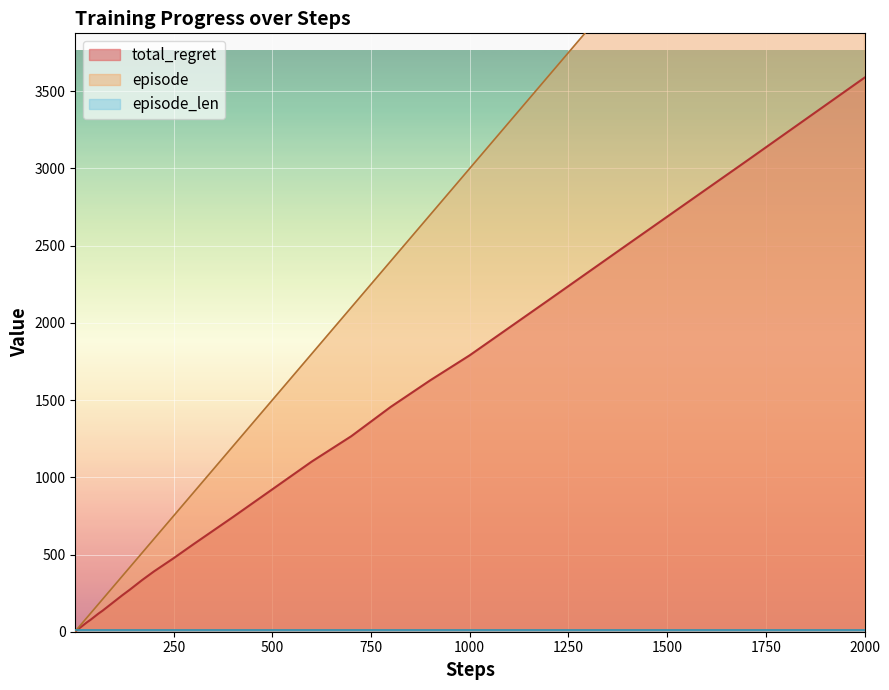

True or false: episode and total_regret intersect in this chart.

False